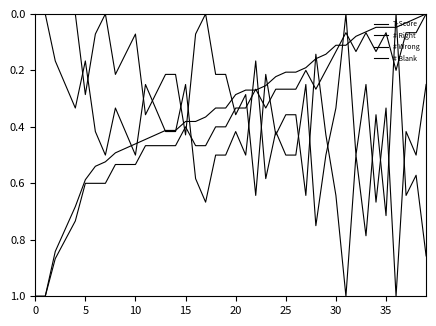

Reading right to left, list all the values displayed in this chart.

T-Score: 0.0	0.0	0.0	0.0	0.0	0.0	0.1	0.1	0.1	0.1	0.1	0.2	0.2	0.2	0.2	0.2	0.3	0.3	0.3	0.3	0.3	0.3	0.4	0.4	0.4	0.4	0.4	0.4	0.4	0.5	0.5	0.5	0.5	0.5	0.6	0.7	0.8	0.8	1.0	1.0
# Right: 0.0	0.1	0.1	0.2	0.1	0.1	0.1	0.1	0.1	0.1	0.2	0.3	0.2	0.3	0.3	0.3	0.3	0.3	0.3	0.3	0.4	0.4	0.5	0.5	0.4	0.5	0.5	0.5	0.5	0.5	0.5	0.5	0.6	0.6	0.6	0.7	0.8	0.9	1.0	1.0
# Wrong: 0.2	0.5	0.4	1.0	0.3	0.7	0.2	0.5	0.0	0.3	0.5	0.8	0.2	0.5	0.5	0.4	0.6	0.2	0.5	0.4	0.5	0.5	0.7	0.6	0.2	0.4	0.4	0.3	0.2	0.5	0.4	0.3	0.5	0.4	0.2	0.3	0.2	0.2	0.0	0.0
# Blank: 0.9	0.6	0.6	0.0	0.7	0.4	0.8	0.5	1.0	0.6	0.4	0.1	0.6	0.4	0.4	0.4	0.2	0.6	0.3	0.4	0.2	0.2	0.0	0.1	0.4	0.2	0.2	0.3	0.4	0.1	0.1	0.2	0.0	0.1	0.3	0.0	0.0	0.0	0.0	0.0